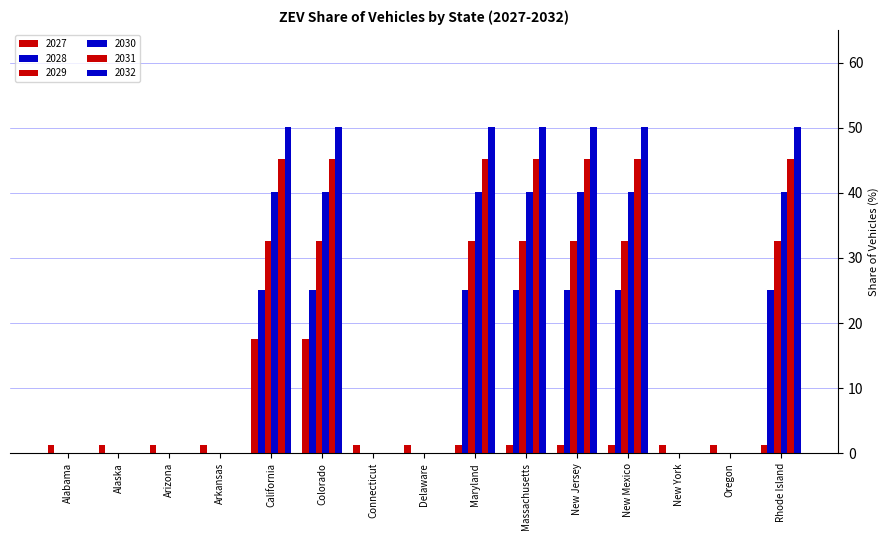

Are the bars horizontal?

No